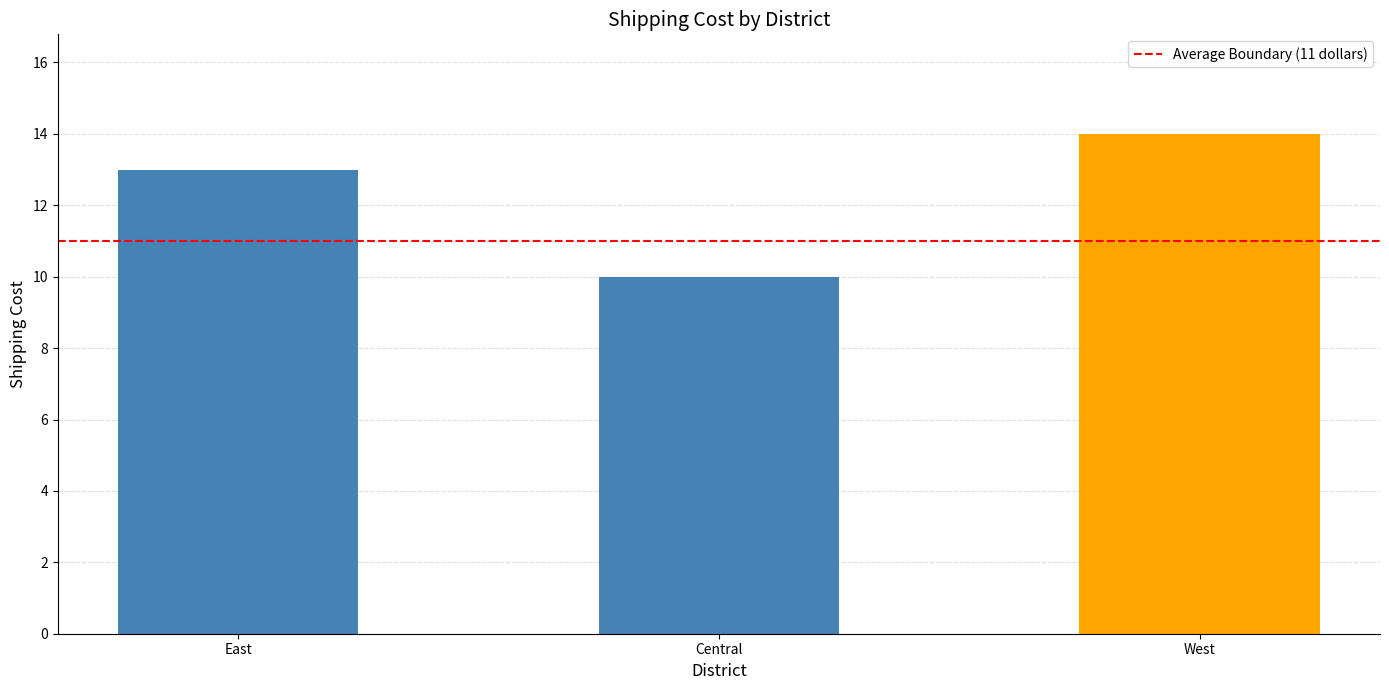

What is the ratio of the value at Central to the value at East?

0.8